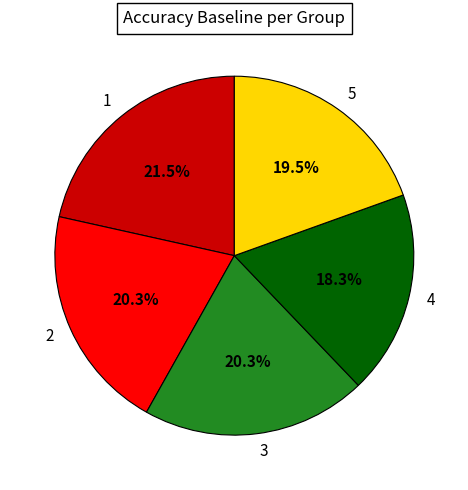

Which slice is the smallest?

4